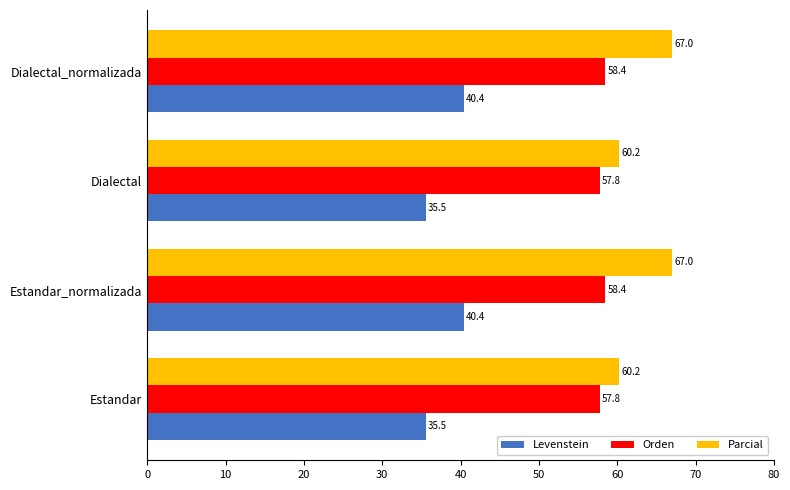

Read the Orden value at Dialectal.

57.8